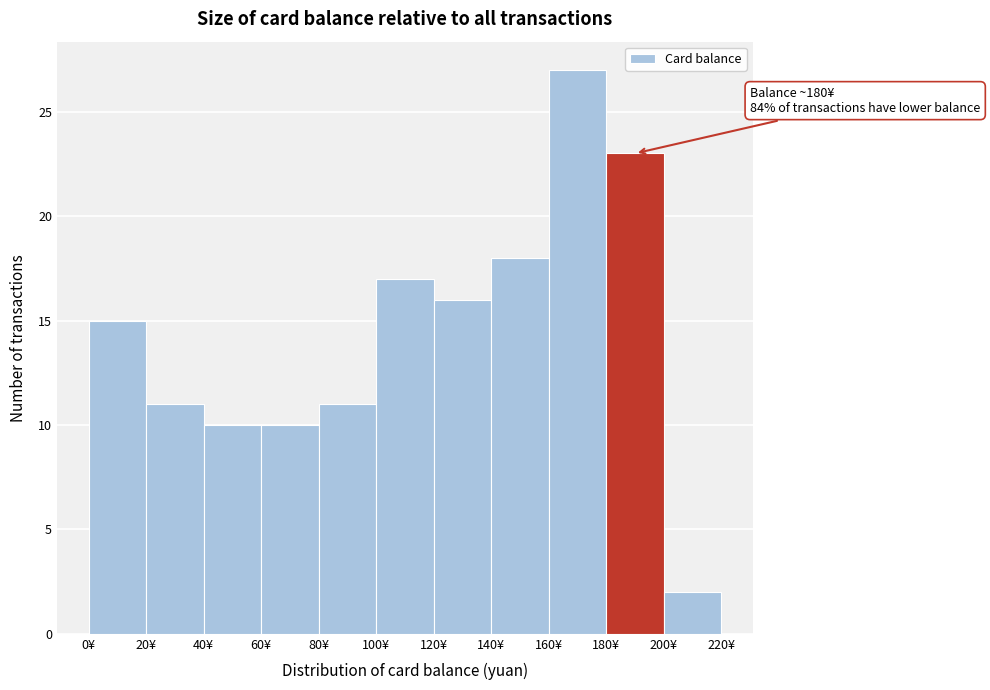

Which range on the x-axis has the tallest bar?

160 to 180